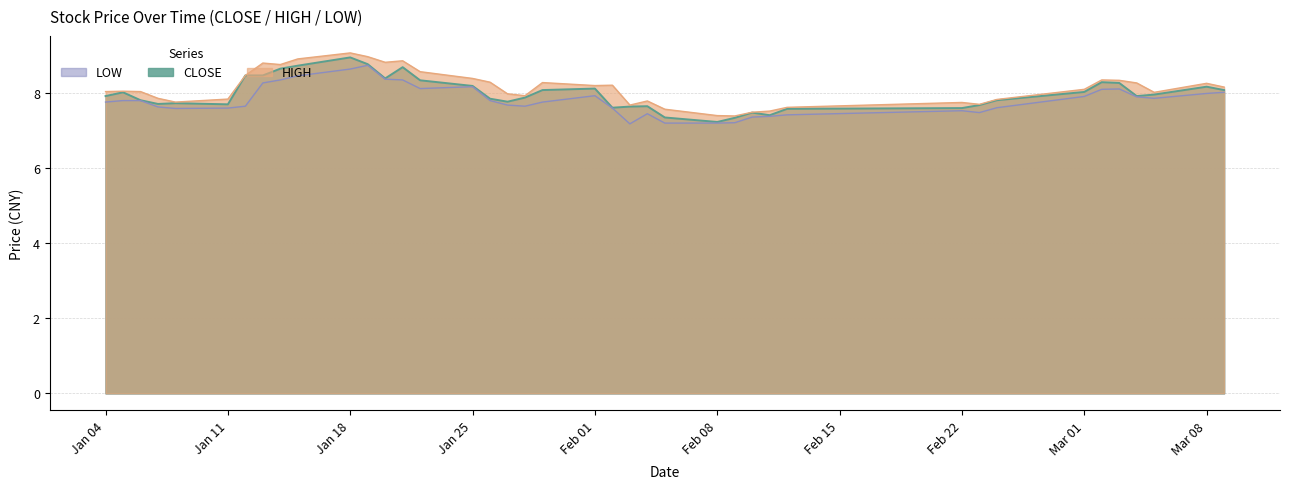

What is the sum of all CLOSE values?

319.3